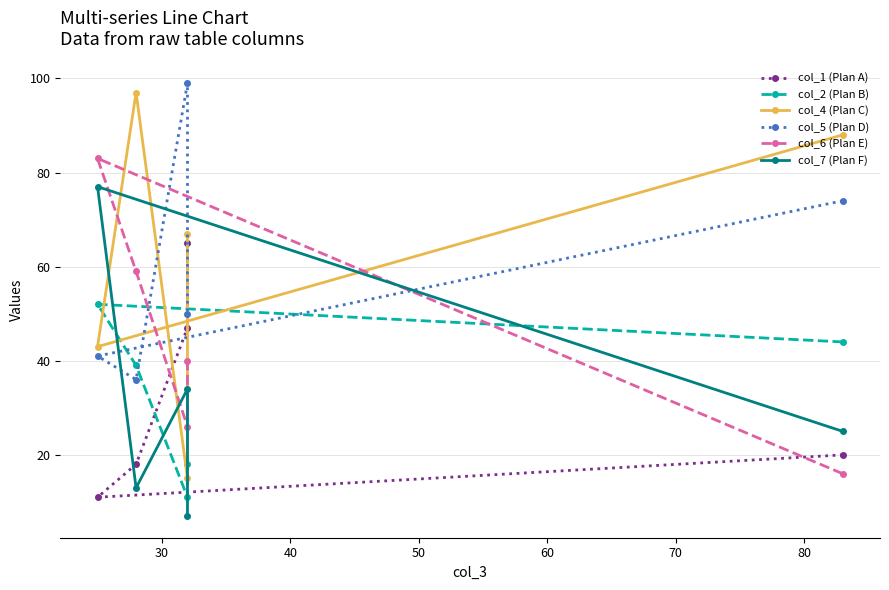

How many intersections are there between col_2 (Plan B) and col_7 (Plan F)?

4